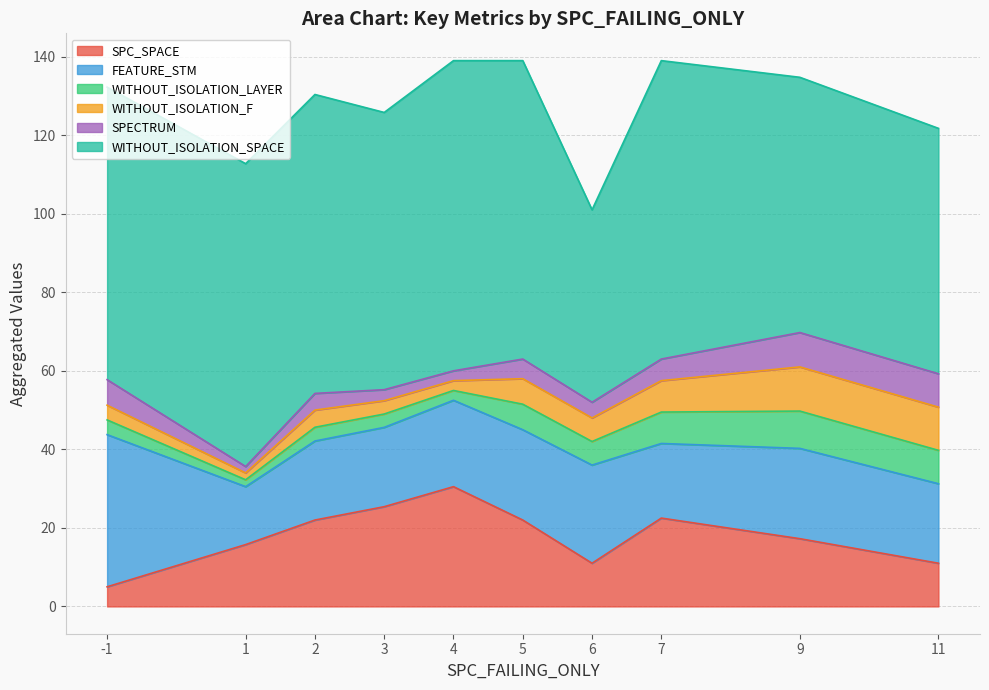

At which label does WITHOUT_ISOLATION_LAYER first exceed 3?

-1